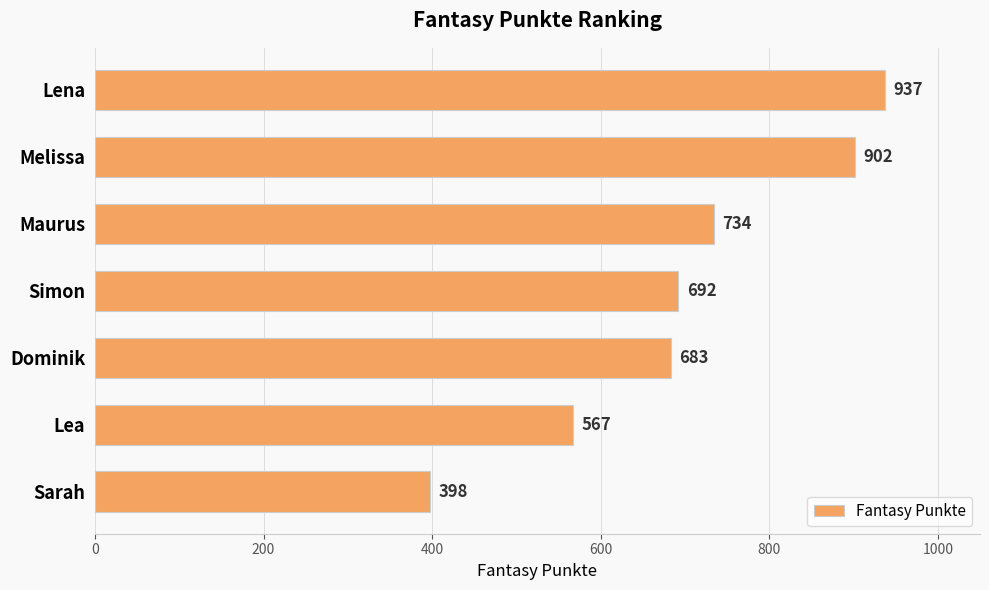

What is the difference between the values at Simon and Sarah?

294